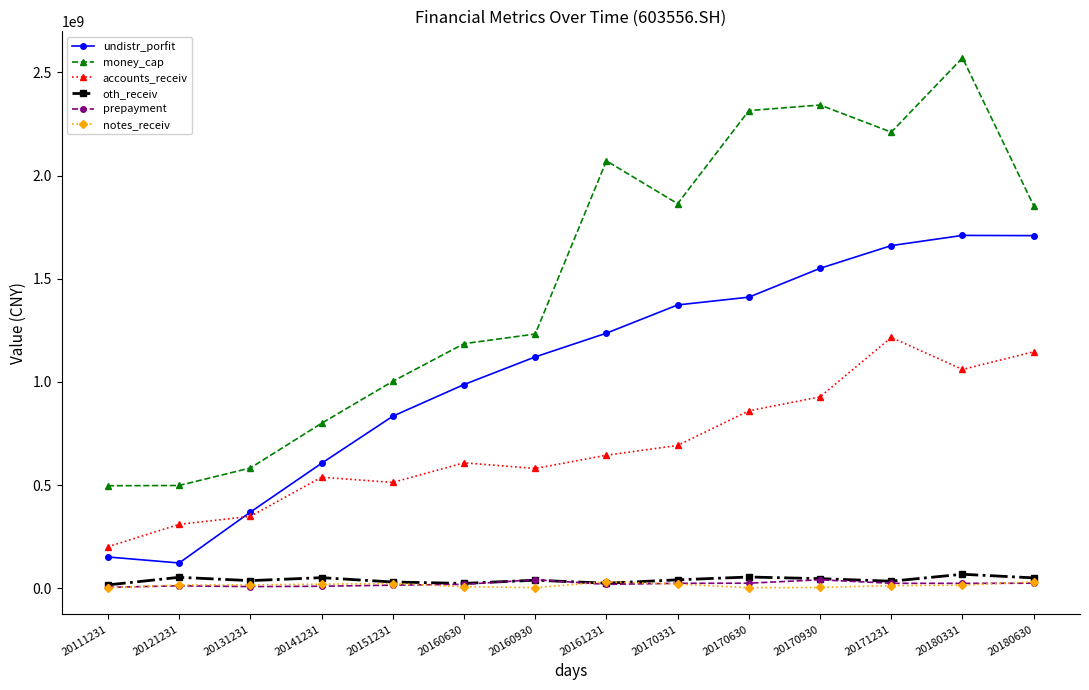

True or false: notes_receiv and undistr_porfit cross at least once.

False